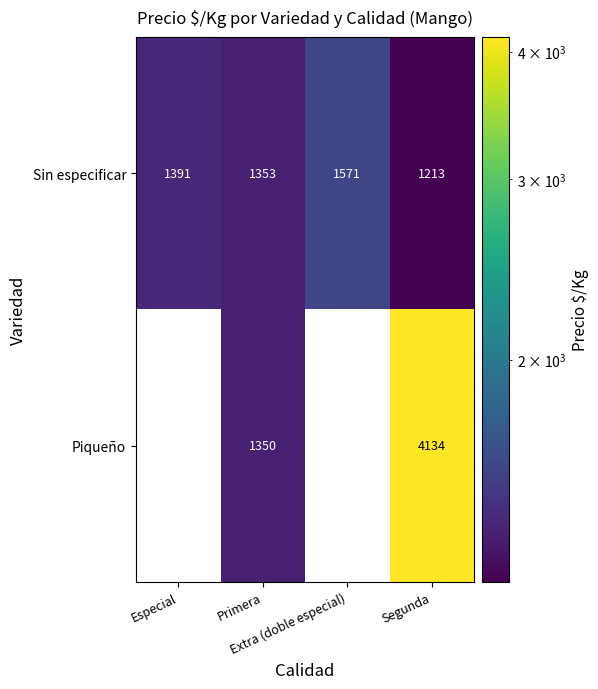

Between Primera and Segunda, which is larger?

Primera